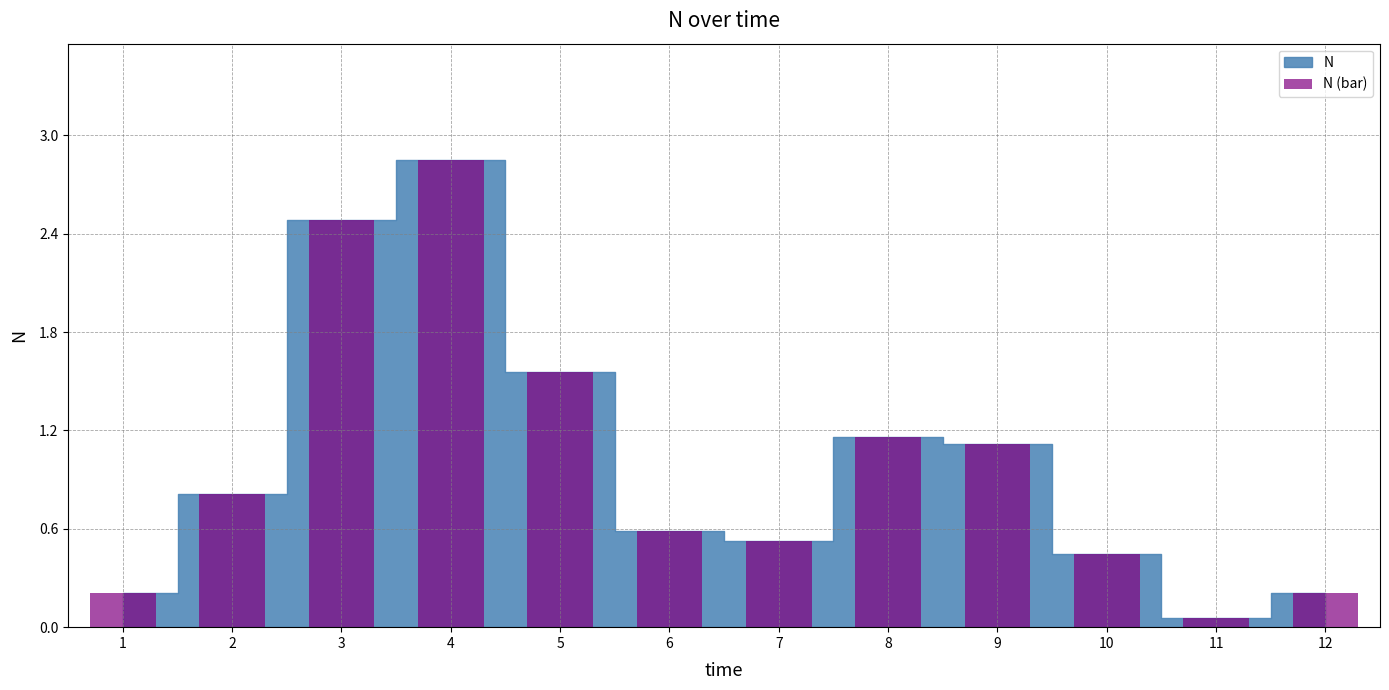

How many distinct data groups are displayed?

1